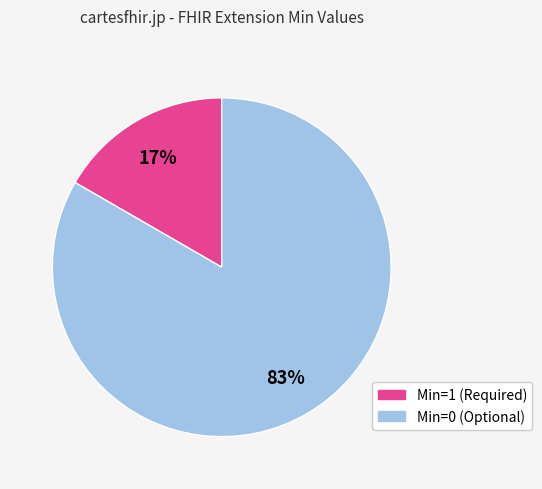

To the nearest percent, what is the average slice percentage?

50%